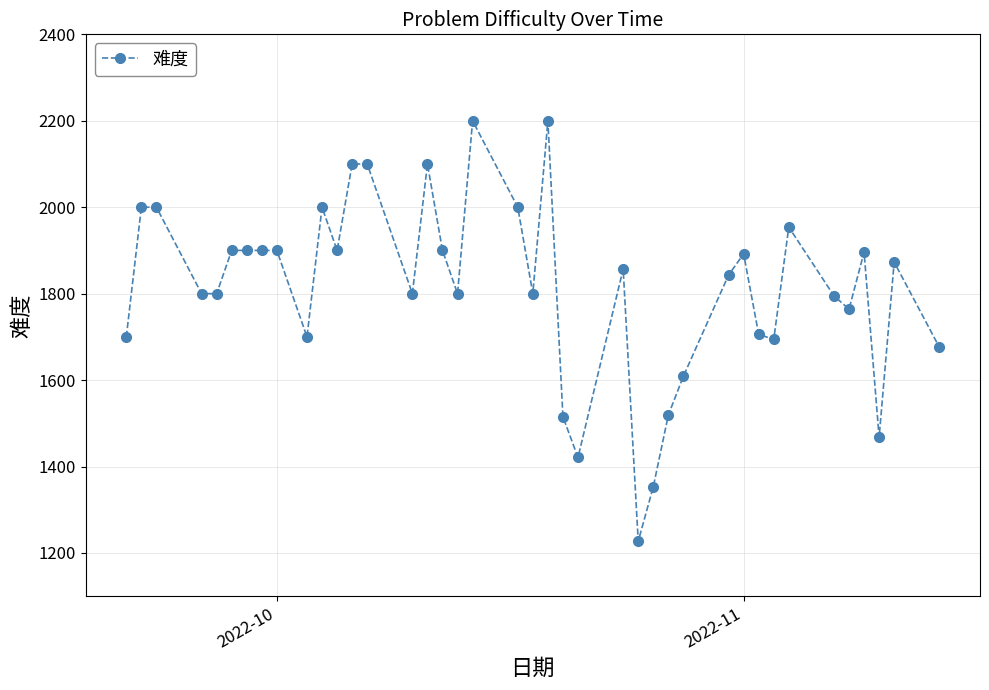

What is the greatest value displayed?

2200